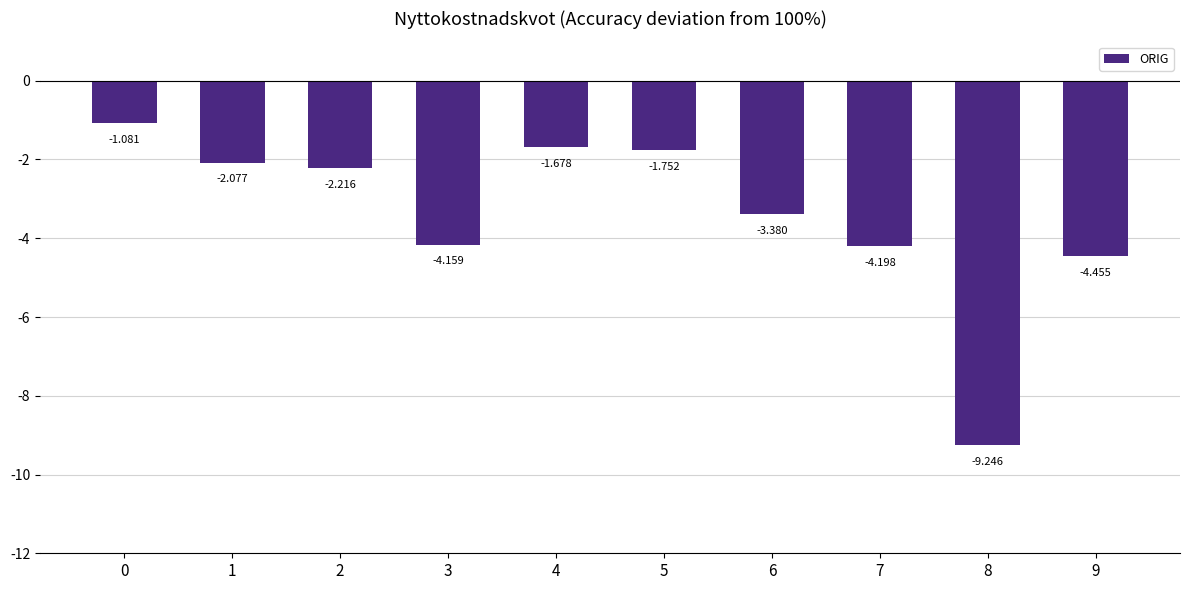

Count the number of data series in this chart.

1